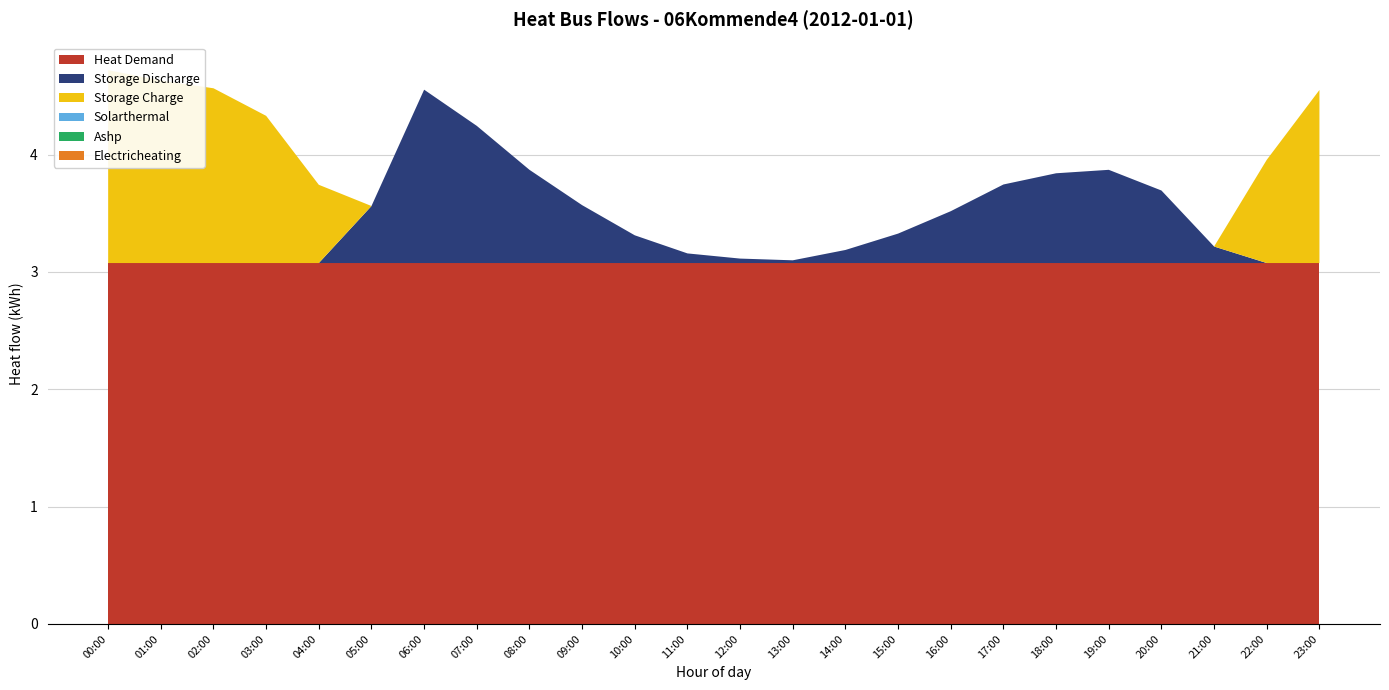

Reading right to left, what are all the values shown in this chart?

heat_demand: 3.1	3.1	3.1	3.1	3.1	3.1	3.1	3.1	3.1	3.1	3.1	3.1	3.1	3.1	3.1	3.1	3.1	3.1	3.1	3.1	3.1	3.1	3.1	3.1
storage_discharge: 0.0	0.0	0.1	0.6	0.8	0.8	0.7	0.4	0.3	0.1	0.0	0.0	0.1	0.2	0.5	0.8	1.2	1.5	0.5	0.0	0.0	0.0	0.0	0.0
storage_charge: 1.5	0.9	0.0	0.0	0.0	0.0	0.0	0.0	0.0	0.0	0.0	0.0	0.0	0.0	0.0	0.0	0.0	0.0	0.0	0.7	1.3	1.5	1.6	1.6
solarthermal: 0.0	0.0	0.0	0.0	0.0	0.0	0.0	0.0	0.0	0.0	0.0	0.0	0.0	0.0	0.0	0.0	0.0	0.0	0.0	0.0	0.0	0.0	0.0	0.0
ashp: 0.0	0.0	0.0	0.0	0.0	0.0	0.0	0.0	0.0	0.0	0.0	0.0	0.0	0.0	0.0	0.0	0.0	0.0	0.0	0.0	0.0	0.0	0.0	0.0
electricheating: 0.0	0.0	0.0	0.0	0.0	0.0	0.0	0.0	0.0	0.0	0.0	0.0	0.0	0.0	0.0	0.0	0.0	0.0	0.0	0.0	0.0	0.0	0.0	0.0